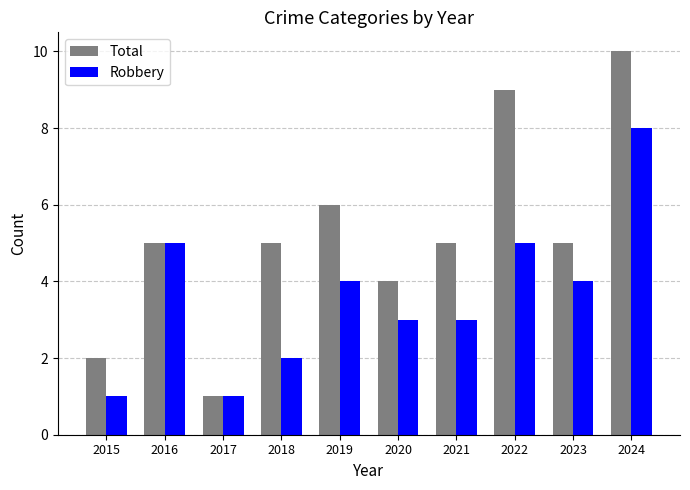

What is the value of the Robbery bar at the 6th from the left?

3